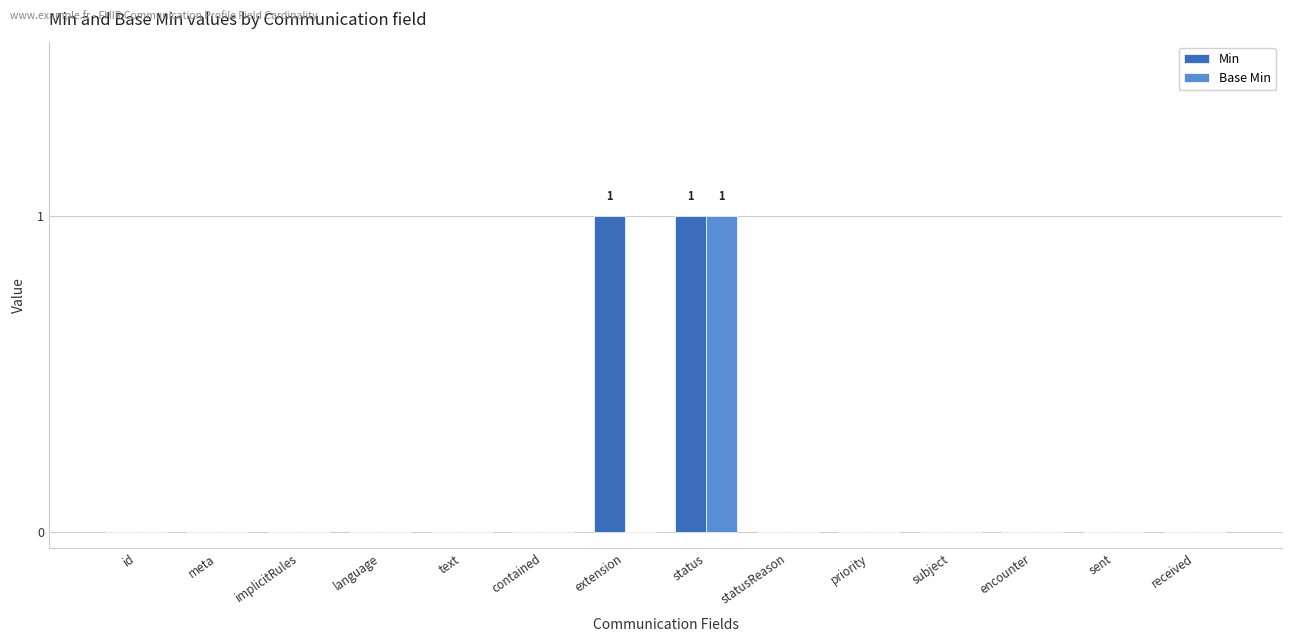

Count the number of categories in the chart.

14